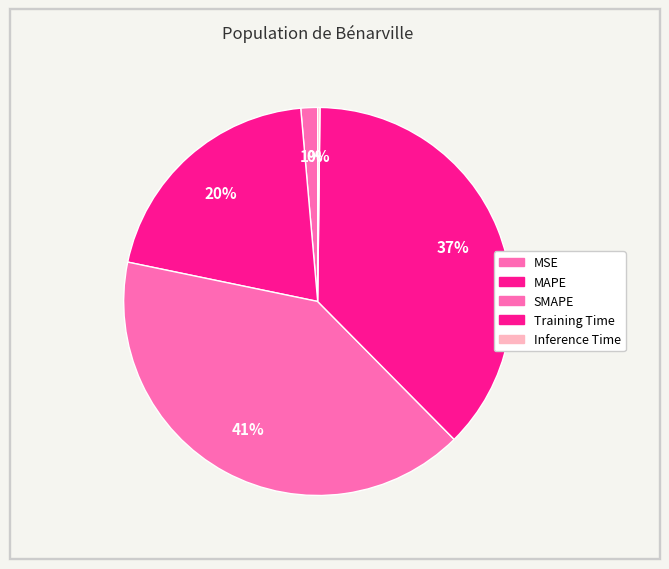

Rank the categories by value from lowest to highest.

Inference Time, MSE, MAPE, Training Time, SMAPE